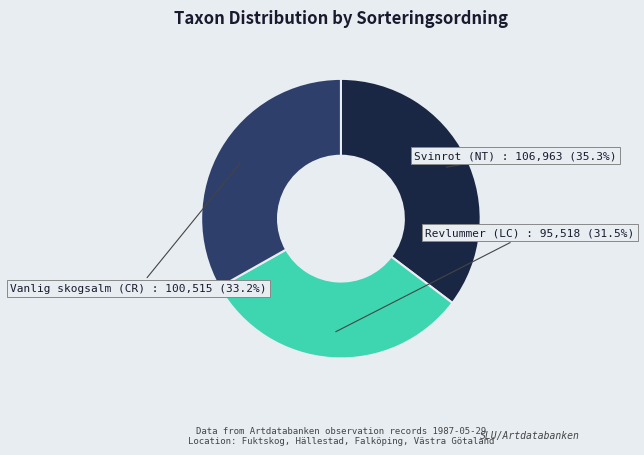

Which slice is the largest?

Svinrot (NT)